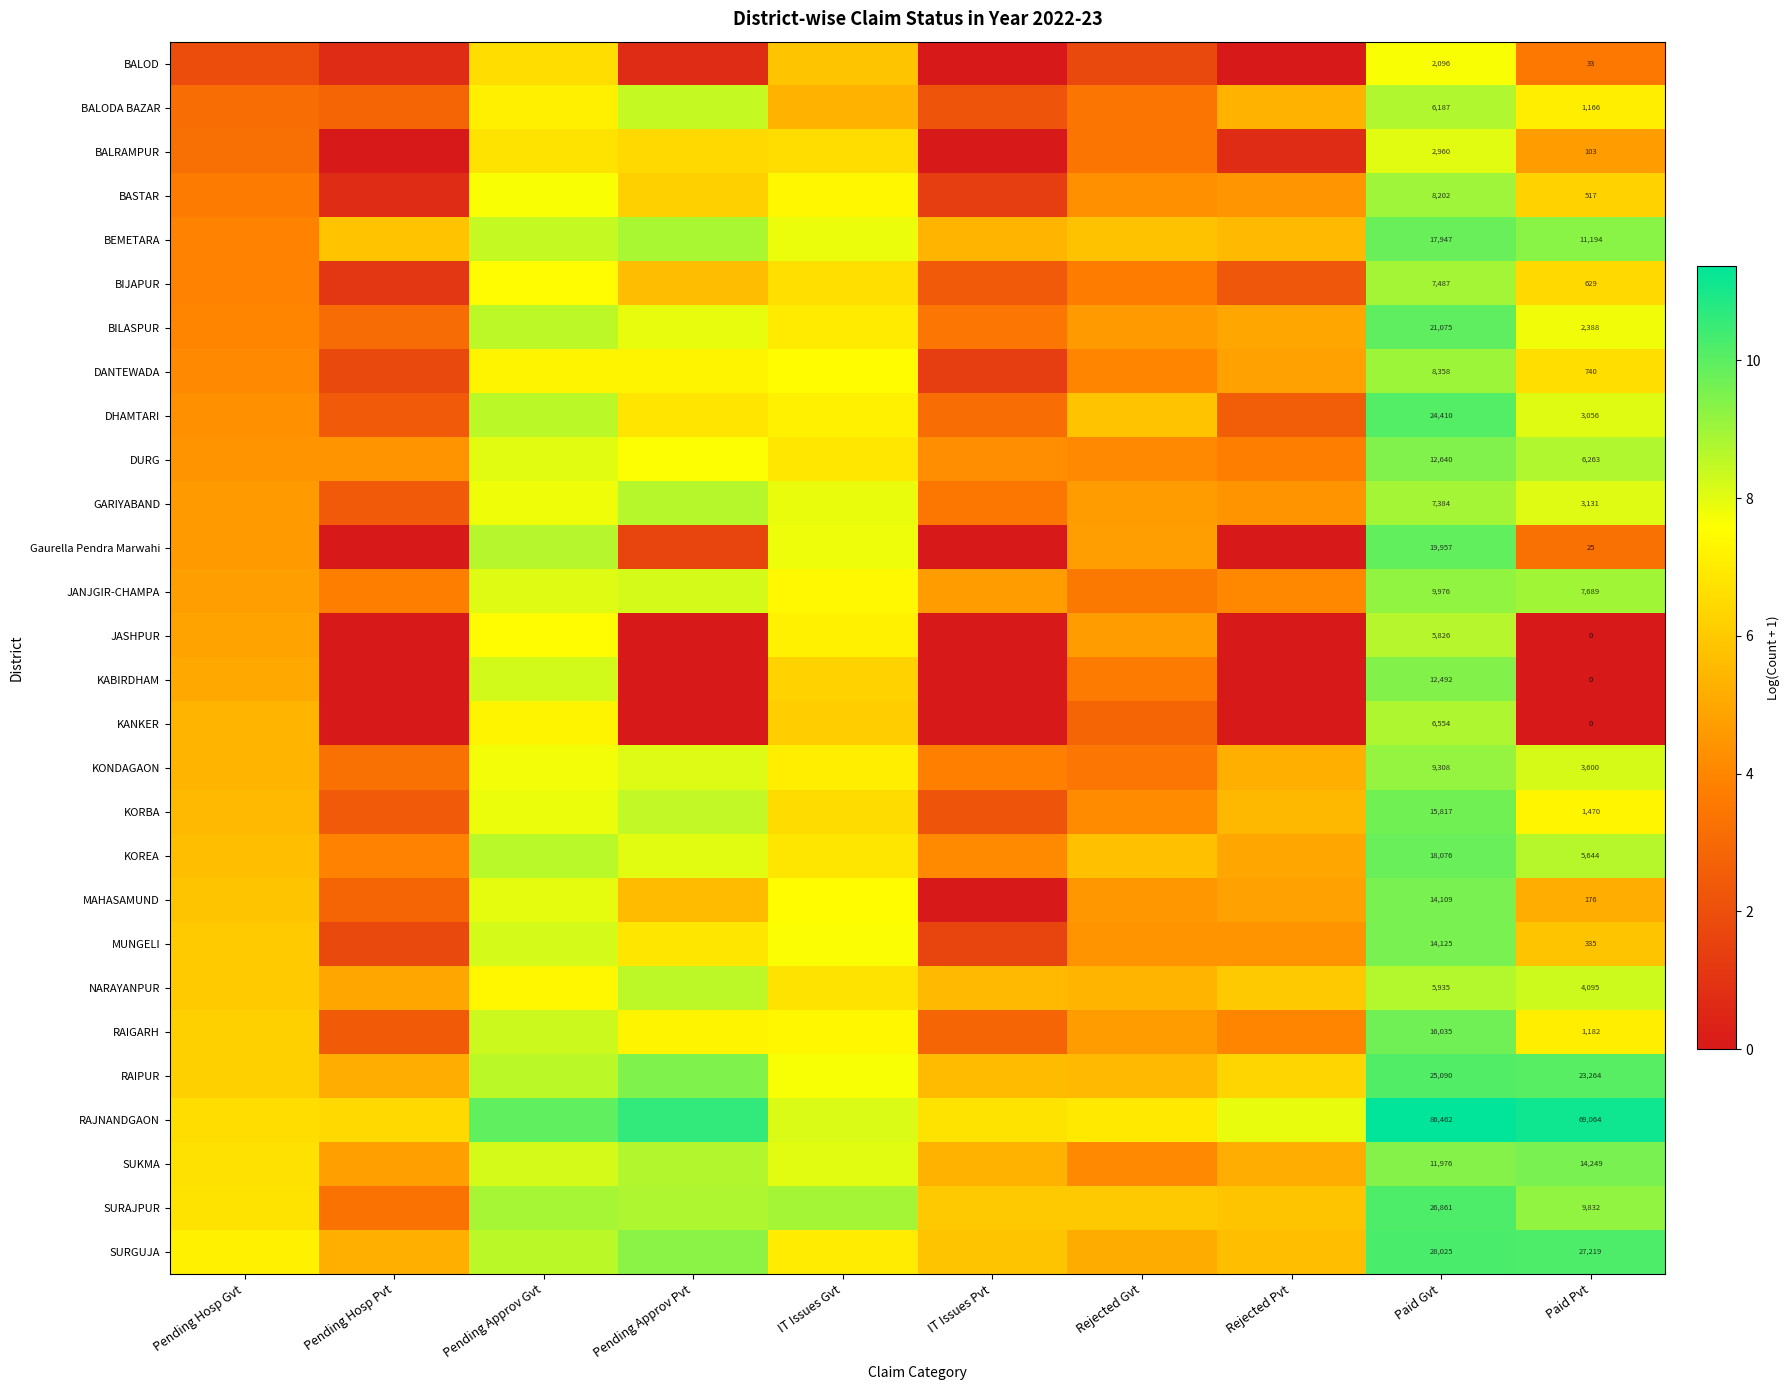

At Paid Gvt, list the series in order from largest to smallest.

RAJNANDGAON, SURGUJA, SURAJPUR, RAIPUR, DHAMTARI, BILASPUR, Gaurella Pendra Marwahi, KOREA, BEMETARA, RAIGARH, KORBA, MUNGELI, MAHASAMUND, DURG, KABIRDHAM, SUKMA, JANJGIR-CHAMPA, KONDAGAON, DANTEWADA, BASTAR, BIJAPUR, GARIYABAND, KANKER, BALODA BAZAR, NARAYANPUR, JASHPUR, BALRAMPUR, BALOD